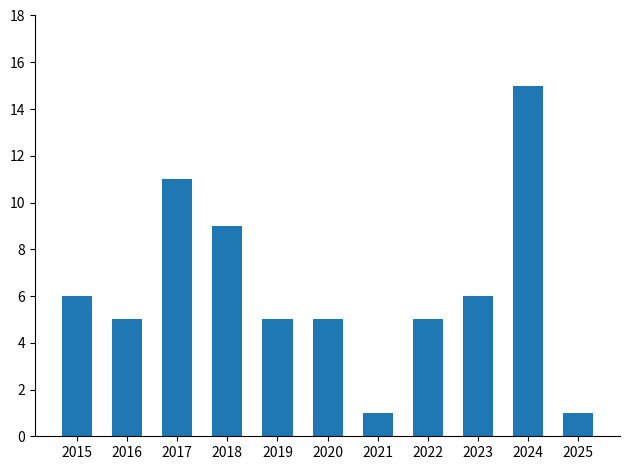

How many series are shown in this chart?

1